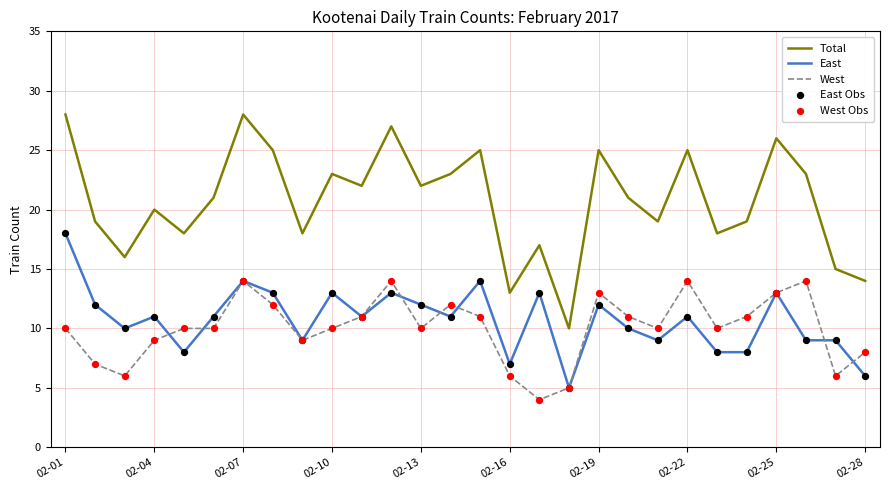

Which series has the largest range (max minus min)?

Total